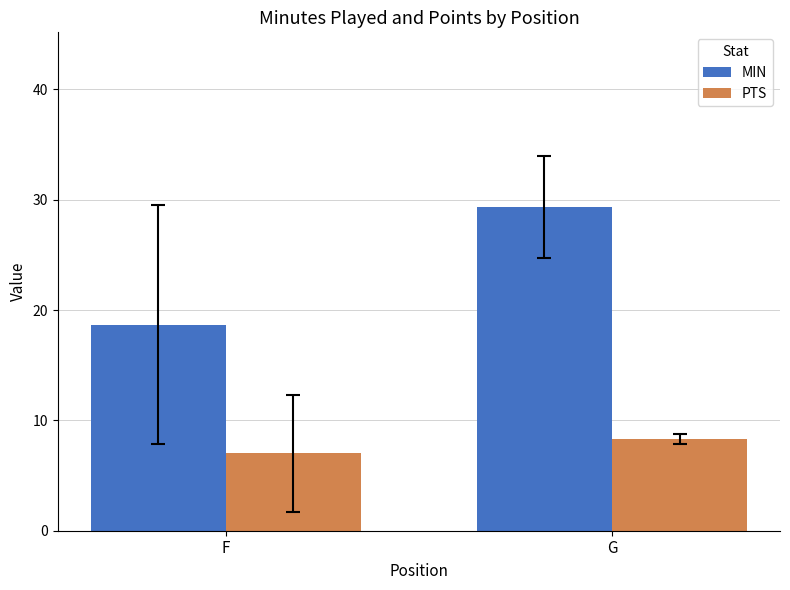

How many categories are shown in the chart?

2